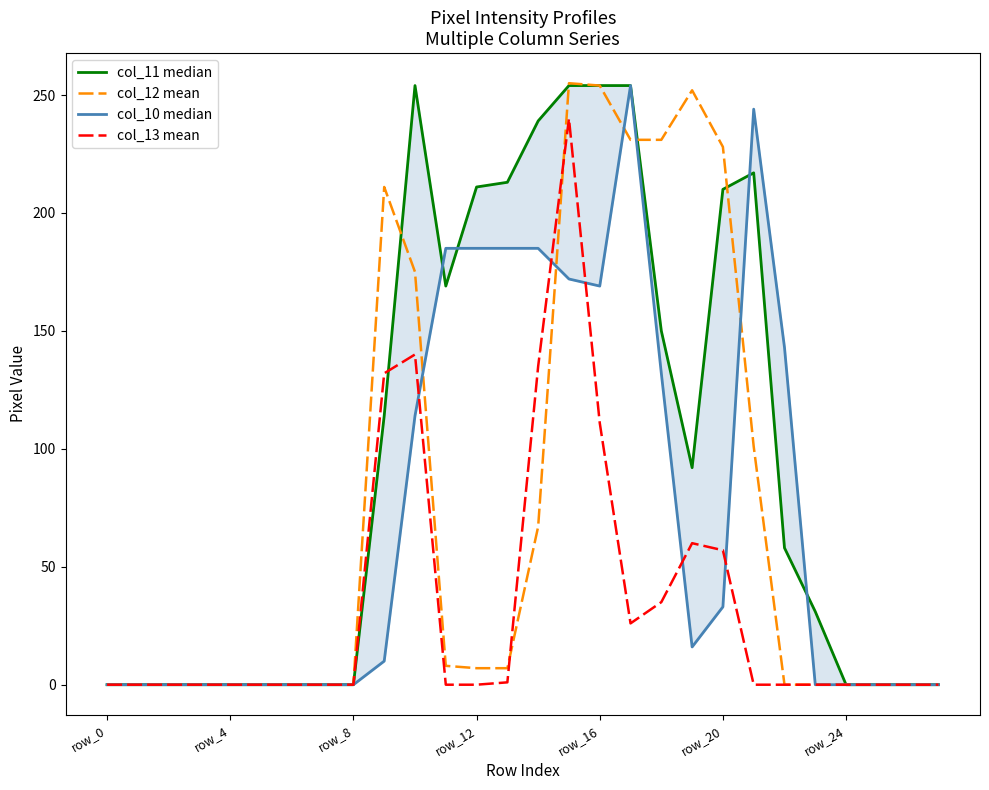

What is the sum of the col_10 median values at 12 and 15?

357